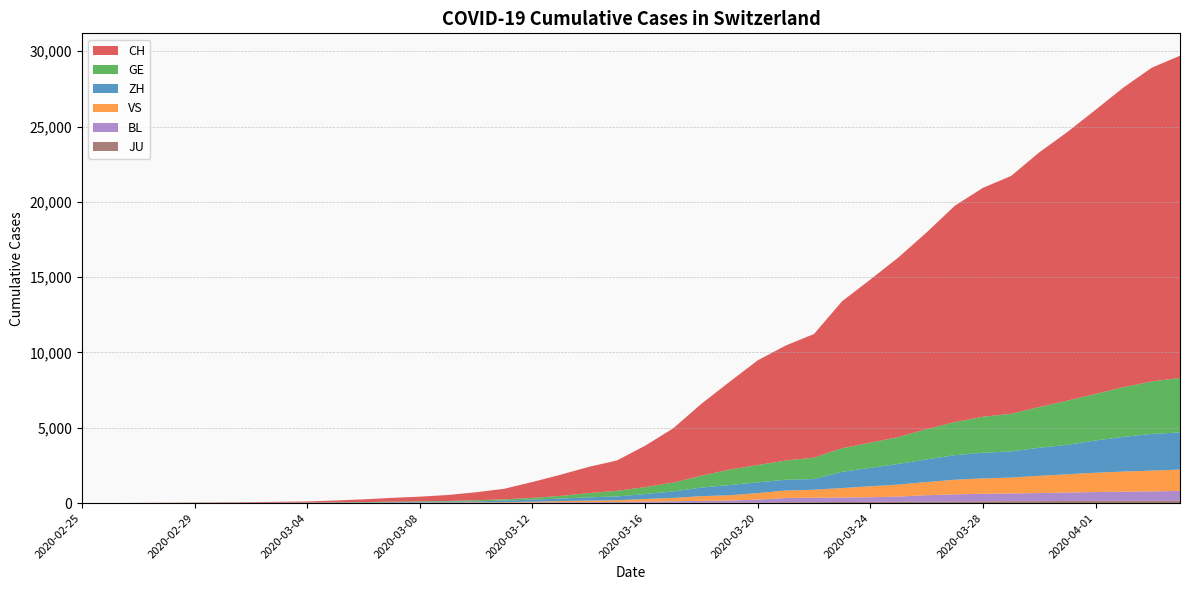

Reading left to right, list all the values displayed in this chart.

CH: 2020-02-25=1	2020-02-26=2	2020-02-27=6	2020-02-28=13	2020-02-29=20	2020-03-01=27	2020-03-02=37	2020-03-03=54	2020-03-04=73	2020-03-05=117	2020-03-06=182	2020-03-07=254	2020-03-08=311	2020-03-09=395	2020-03-10=532	2020-03-11=701	2020-03-12=1053	2020-03-13=1405	2020-03-14=1740	2020-03-15=2015	2020-03-16=2744	2020-03-17=3602	2020-03-18=4774	2020-03-19=5822	2020-03-20=6948	2020-03-21=7638	2020-03-22=8205	2020-03-23=9760	2020-03-24=10831	2020-03-25=11924	2020-03-26=13060	2020-03-27=14364	2020-03-28=15196	2020-03-29=15793	2020-03-30=16906	2020-03-31=17840	2020-04-01=18863	2020-04-02=19905	2020-04-03=20833	2020-04-04=21398
ZH: 2020-02-25=1	2020-02-26=2	2020-02-27=2	2020-02-28=2	2020-02-29=6	2020-03-01=7	2020-03-02=11	2020-03-03=14	2020-03-04=16	2020-03-05=24	2020-03-06=30	2020-03-07=35	2020-03-08=41	2020-03-09=50	2020-03-10=63	2020-03-11=102	2020-03-12=141	2020-03-13=164	2020-03-14=219	2020-03-15=251	2020-03-16=327	2020-03-17=430	2020-03-18=569	2020-03-19=680	2020-03-20=712	2020-03-21=712	2020-03-22=712	2020-03-23=1076	2020-03-24=1224	2020-03-25=1371	2020-03-26=1503	2020-03-27=1630	2020-03-28=1704	2020-03-29=1736	2020-03-30=1862	2020-03-31=1953	2020-04-01=2142	2020-04-02=2306	2020-04-03=2434	2020-04-04=2467
GE: 2020-02-25=0	2020-02-26=1	2020-02-27=1	2020-02-28=4	2020-02-29=6	2020-03-01=8	2020-03-02=8	2020-03-03=11	2020-03-04=11	2020-03-05=15	2020-03-06=19	2020-03-07=30	2020-03-08=38	2020-03-09=47	2020-03-10=73	2020-03-11=84	2020-03-12=114	2020-03-13=178	2020-03-14=281	2020-03-15=374	2020-03-16=461	2020-03-17=588	2020-03-18=786	2020-03-19=1026	2020-03-20=1151	2020-03-21=1280	2020-03-22=1423	2020-03-23=1568	2020-03-24=1668	2020-03-25=1789	2020-03-26=2011	2020-03-27=2196	2020-03-28=2392	2020-03-29=2498	2020-03-30=2705	2020-03-31=2934	2020-04-01=3091	2020-04-02=3302	2020-04-03=3488	2020-04-04=3615
VS: 2020-02-25=0	2020-02-26=0	2020-02-27=0	2020-02-28=1	2020-02-29=1	2020-03-01=2	2020-03-02=3	2020-03-03=3	2020-03-04=4	2020-03-05=5	2020-03-06=6	2020-03-07=7	2020-03-08=12	2020-03-09=17	2020-03-10=22	2020-03-11=30	2020-03-12=53	2020-03-13=76	2020-03-14=98	2020-03-15=115	2020-03-16=172	2020-03-17=225	2020-03-18=312	2020-03-19=349	2020-03-20=436	2020-03-21=498	2020-03-22=535	2020-03-23=628	2020-03-24=728	2020-03-25=794	2020-03-26=875	2020-03-27=969	2020-03-28=1018	2020-03-29=1056	2020-03-30=1145	2020-03-31=1212	2020-04-01=1282	2020-04-02=1334	2020-04-03=1383	2020-04-04=1416
BL: 2020-02-25=0	2020-02-26=0	2020-02-27=1	2020-02-28=1	2020-02-29=2	2020-03-01=2	2020-03-02=2	2020-03-03=2	2020-03-04=2	2020-03-05=6	2020-03-06=6	2020-03-07=15	2020-03-08=19	2020-03-09=20	2020-03-10=22	2020-03-11=26	2020-03-12=26	2020-03-13=42	2020-03-14=47	2020-03-15=54	2020-03-16=76	2020-03-17=89	2020-03-18=116	2020-03-19=134	2020-03-20=184	2020-03-21=282	2020-03-22=289	2020-03-23=302	2020-03-24=306	2020-03-25=341	2020-03-26=422	2020-03-27=466	2020-03-28=502	2020-03-29=511	2020-03-30=539	2020-03-31=561	2020-04-01=588	2020-04-02=610	2020-04-03=625	2020-04-04=656
JU: 2020-02-25=0	2020-02-26=0	2020-02-27=1	2020-02-28=1	2020-02-29=1	2020-03-01=1	2020-03-02=1	2020-03-03=2	2020-03-04=2	2020-03-05=4	2020-03-06=4	2020-03-07=5	2020-03-08=5	2020-03-09=7	2020-03-10=7	2020-03-11=7	2020-03-12=12	2020-03-13=17	2020-03-14=18	2020-03-15=19	2020-03-16=25	2020-03-17=29	2020-03-18=32	2020-03-19=36	2020-03-20=44	2020-03-21=54	2020-03-22=61	2020-03-23=69	2020-03-24=82	2020-03-25=92	2020-03-26=100	2020-03-27=114	2020-03-28=119	2020-03-29=127	2020-03-30=128	2020-03-31=140	2020-04-01=145	2020-04-02=149	2020-04-03=149	2020-04-04=154